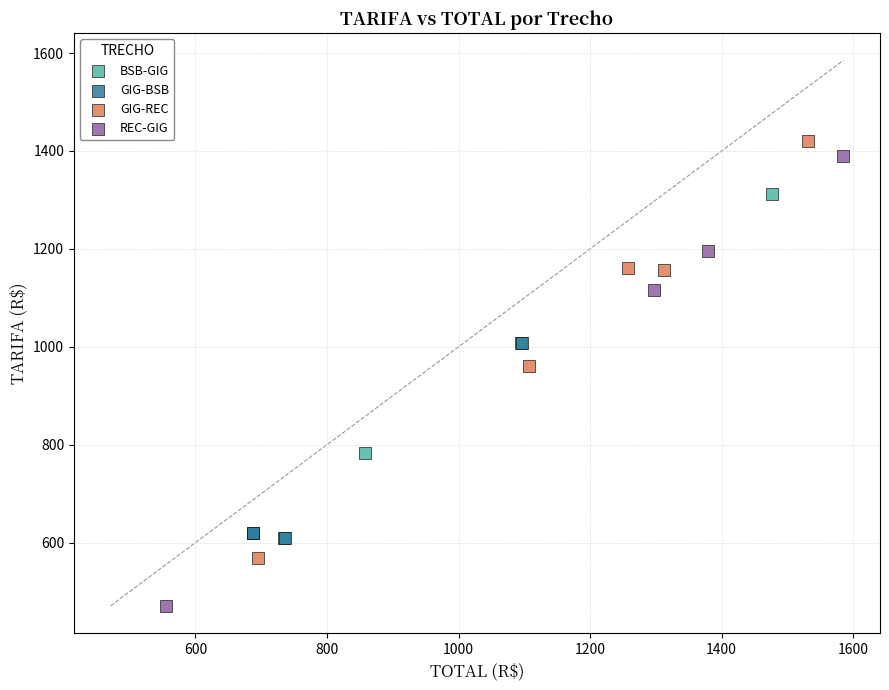

Which series has the largest Y range (max minus min)?

REC-GIG